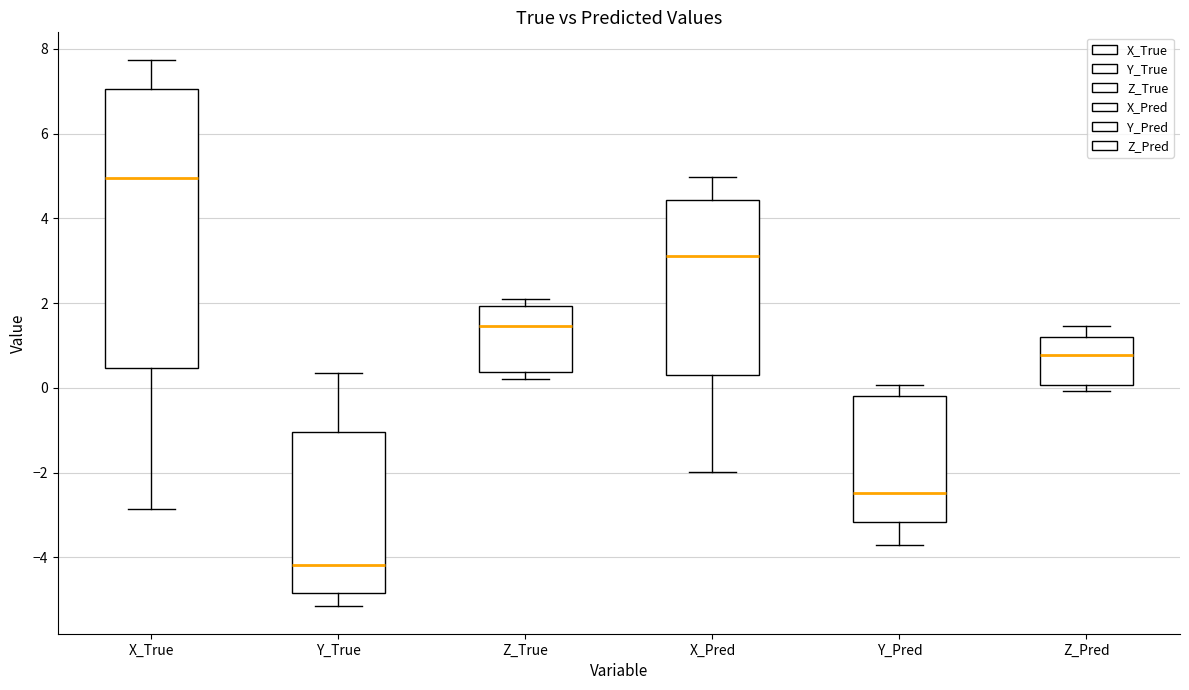

Reading left to right, transcribe this box plot: for each box, give where its median line is, the range the box spans, and where its two whiskers end, as read against the y-axis. The values are not printed on the chart, so give them approximately, as read against the axis.

X_True: median 5.0, box 0.4 to 7.0, whiskers -2.8 to 7.8
Y_True: median -4.2, box -4.8 to -1.0, whiskers -5.2 to 0.4
Z_True: median 1.4, box 0.4 to 2.0, whiskers 0.2 to 2.0 (just above the box's upper edge)
X_Pred: median 3.2, box 0.4 to 4.4, whiskers -2.0 to 5.0
Y_Pred: median -2.4, box -3.2 to -0.2, whiskers -3.8 to 0.0
Z_Pred: median 0.8, box 0.0 to 1.2, whiskers 0.0 (just below the box's lower edge) to 1.4